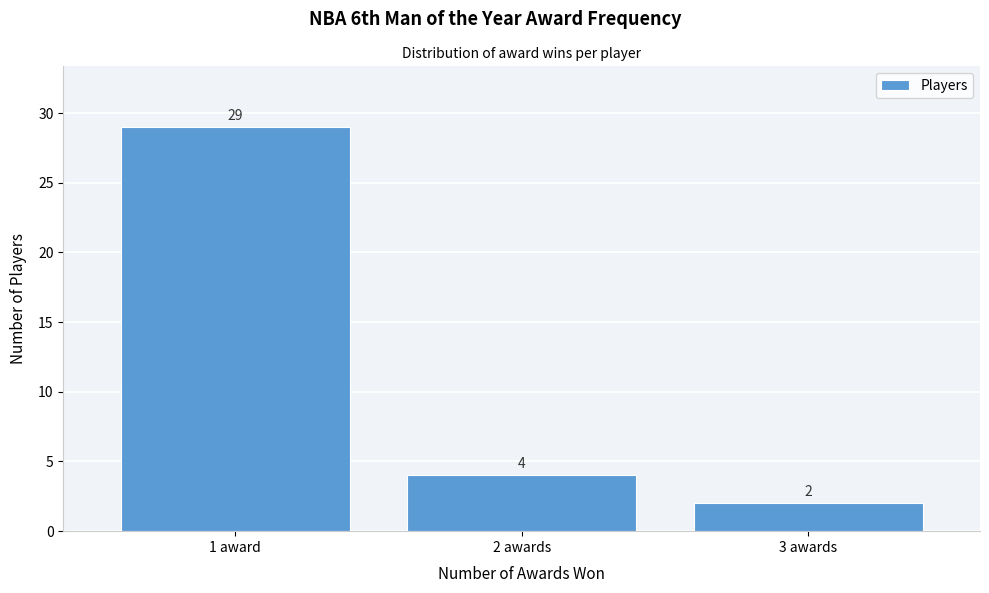

Reading left to right, list all the values displayed in this chart.

1 award=29	2 awards=4	3 awards=2